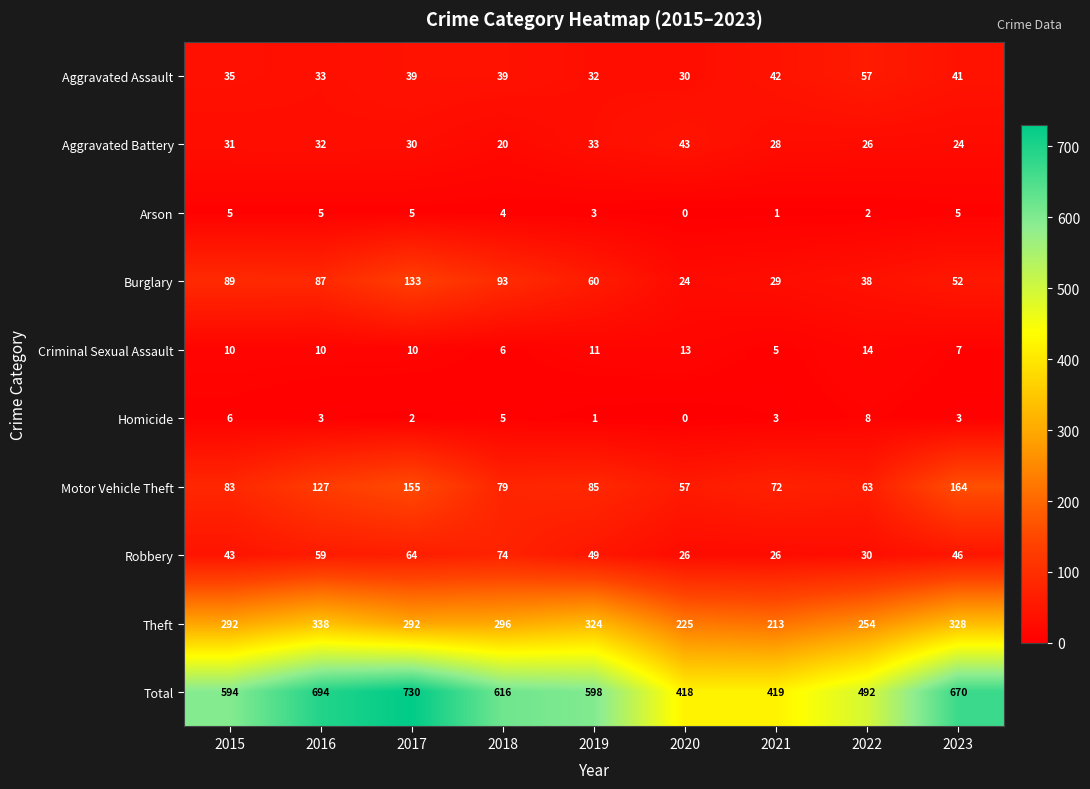

What is the difference between the highest and lowest values at 2020?

418